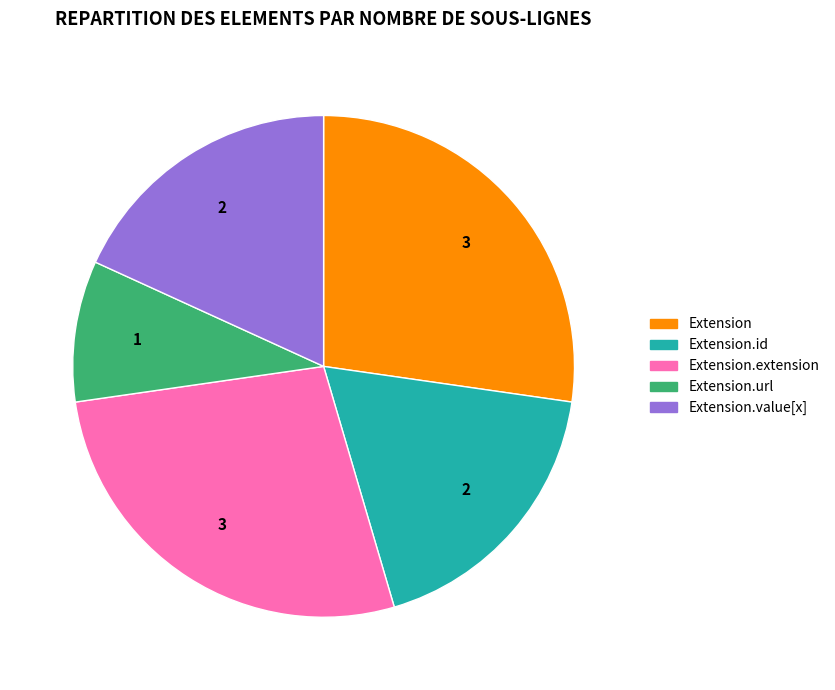

The Extension.value[x] slice represents 9% of the pie. True or false?

False